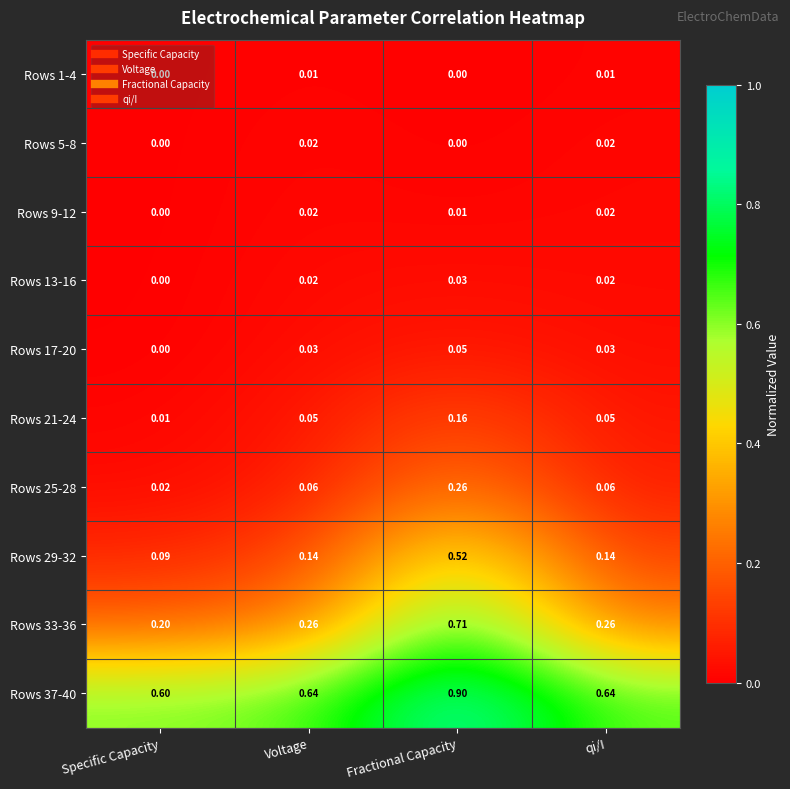

Where is Rows 13-16 nearest to the value 0?

Specific Capacity